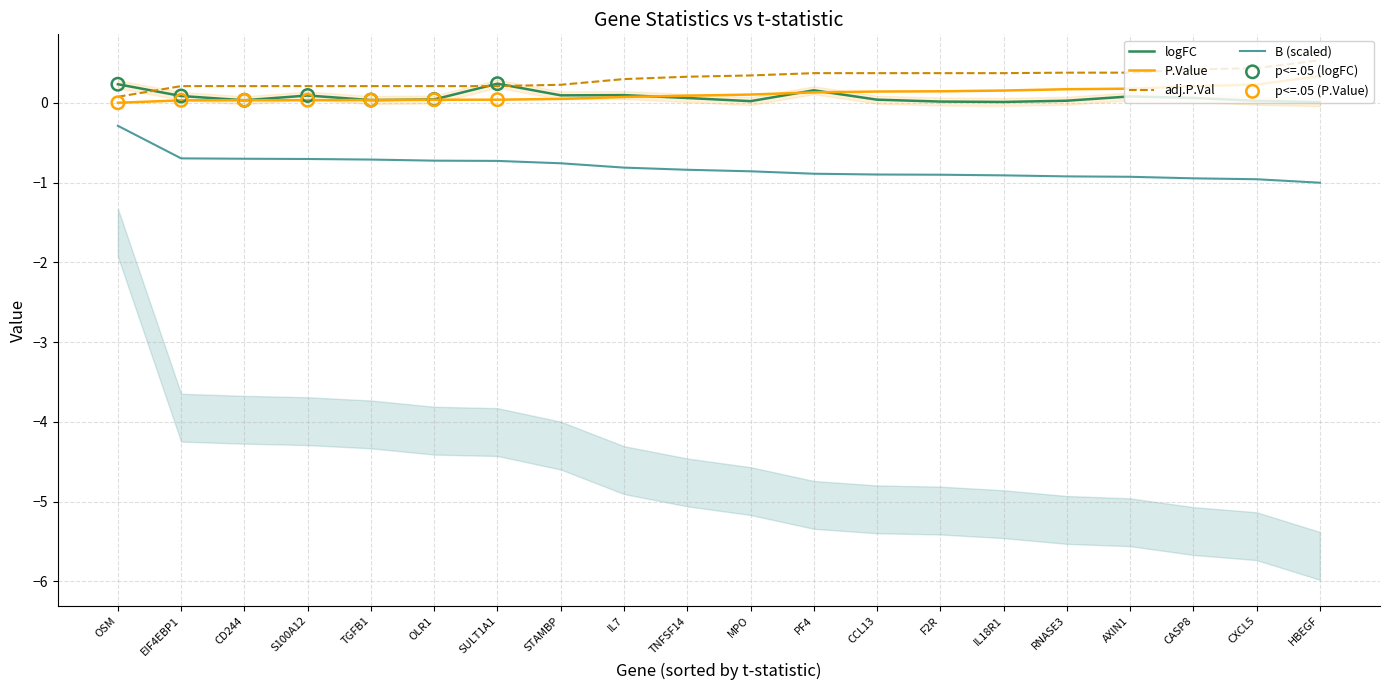

Which series has the widest spread of Y values?

t